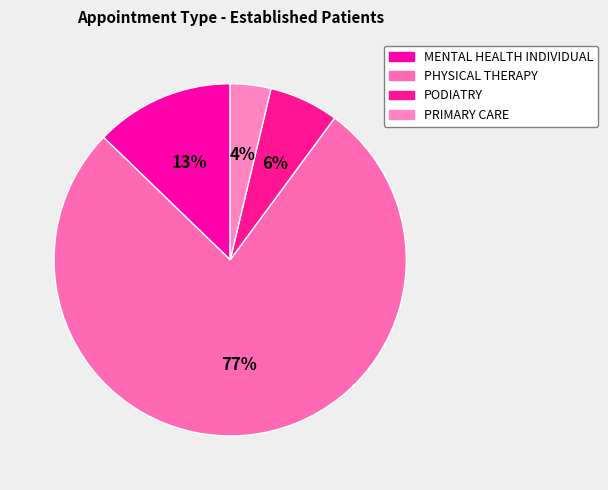

Is MENTAL HEALTH INDIVIDUAL the majority of the pie?

No